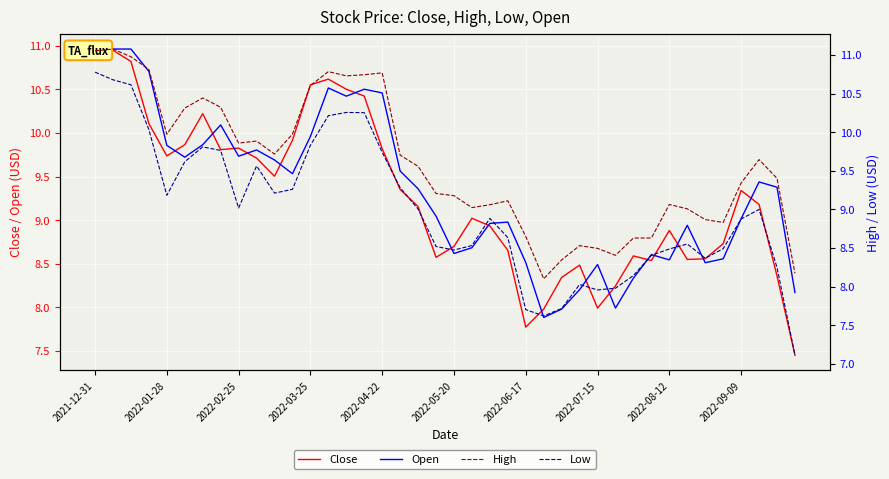

At which label does Close first exceed 9?

2021-12-31